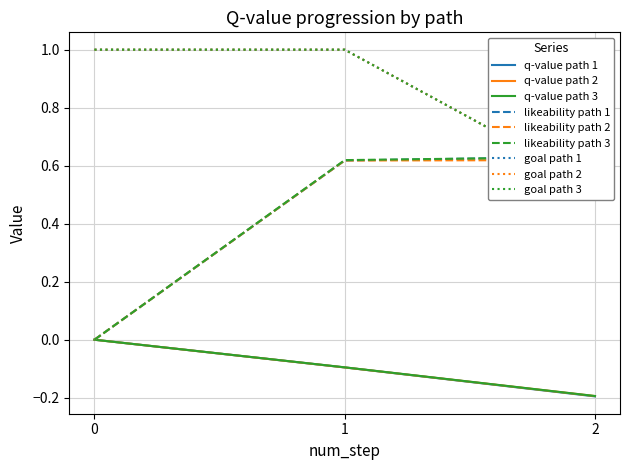

The value of q-value path 2 at 0 is -0.1. True or false?

False